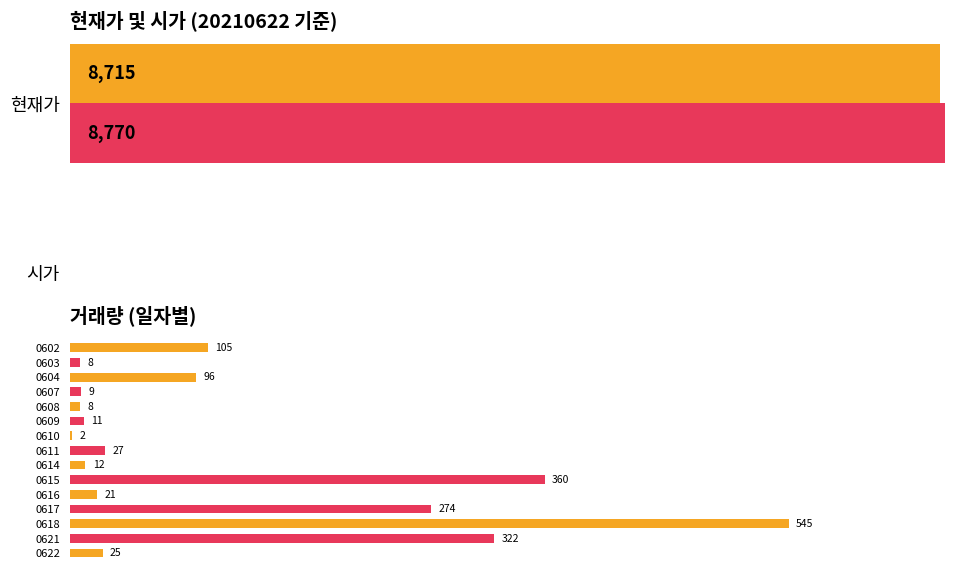

Are the bars horizontal?

Yes